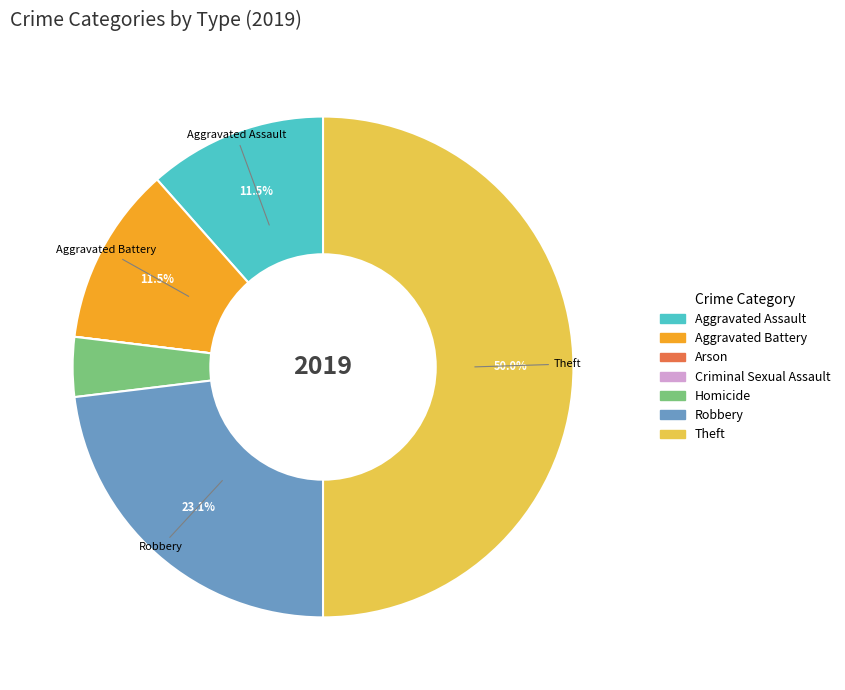

What percentage is NOT represented by Robbery?

76.9%